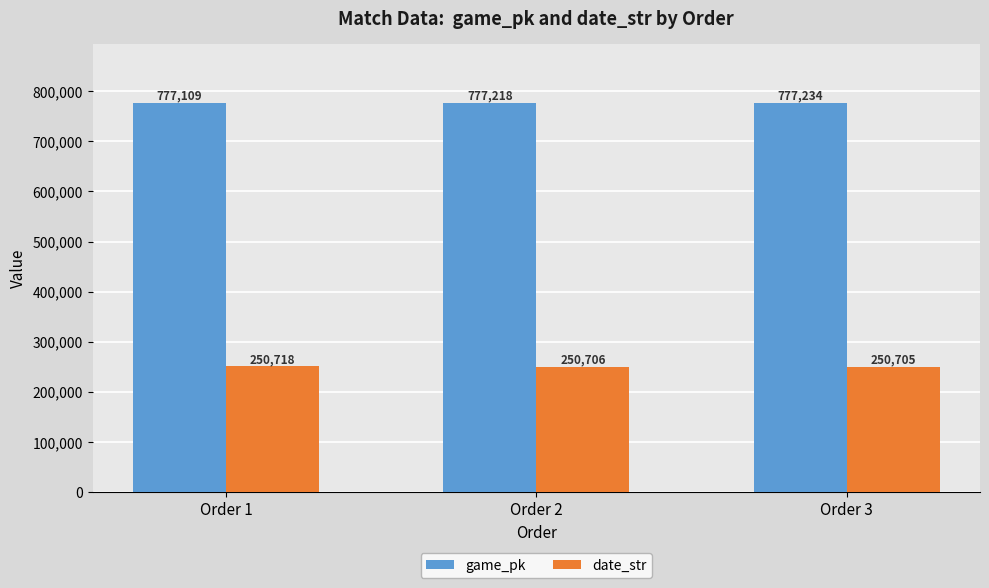

How many distinct data groups are displayed?

2